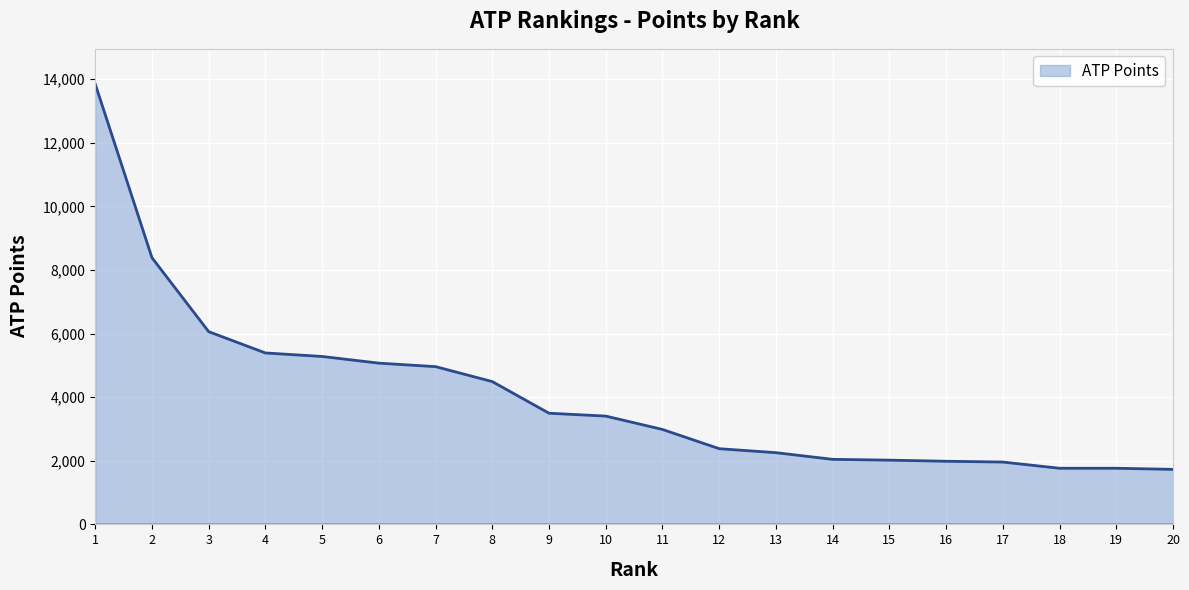

The value at 7 is 6866. True or false?

False